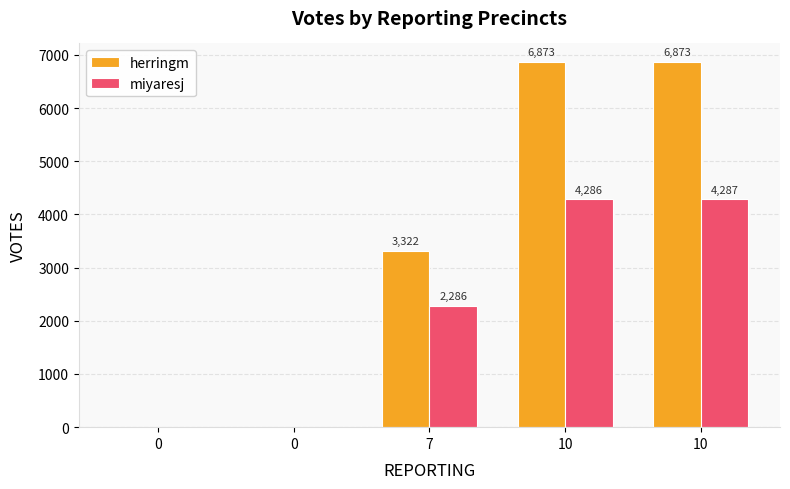

What is the difference between the miyaresj values at 0 and 7?

2286